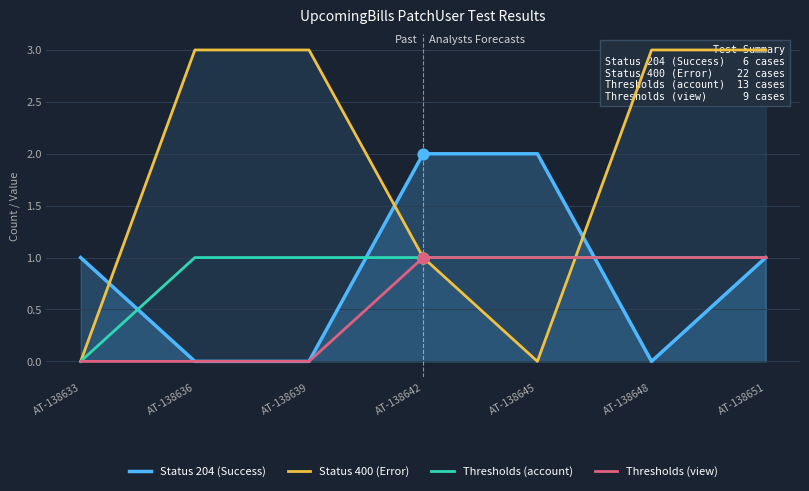

What are all the series names shown in the legend?

Status 204 (Success), Status 400 (Error), Thresholds (account), Thresholds (view)